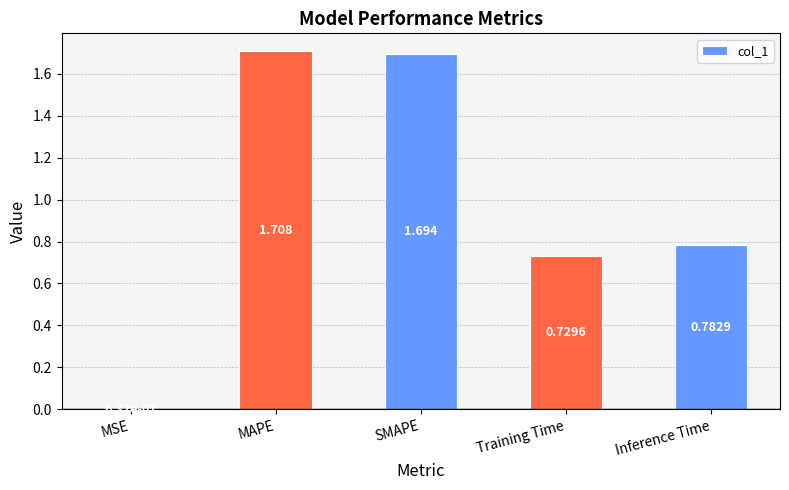

At which label is the value closest to 0?

MSE